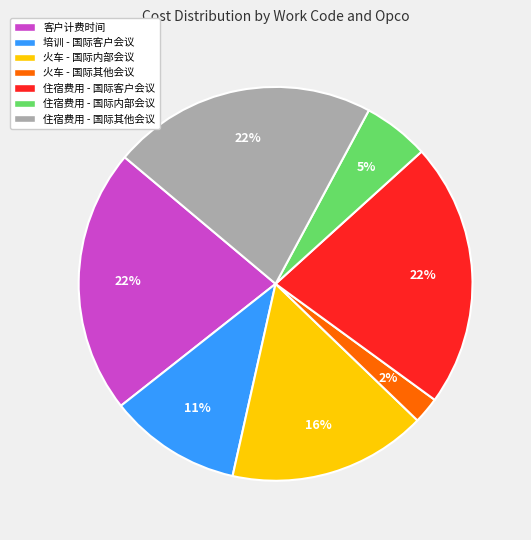

To the nearest percent, what percentage of the pie is 住宿费用 - 国际内部会议?

5%